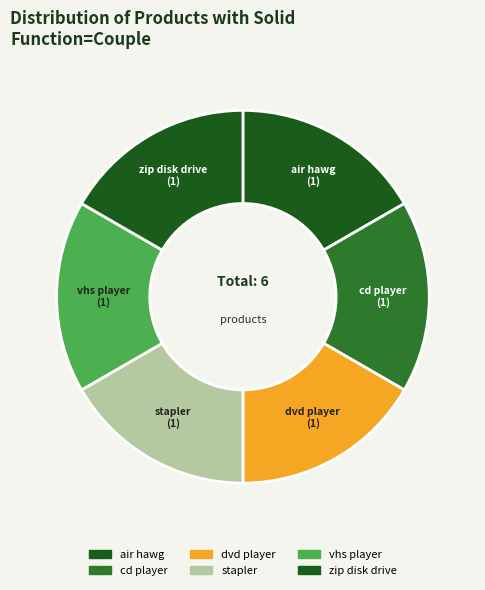

Is vhs player the majority of the pie?

No